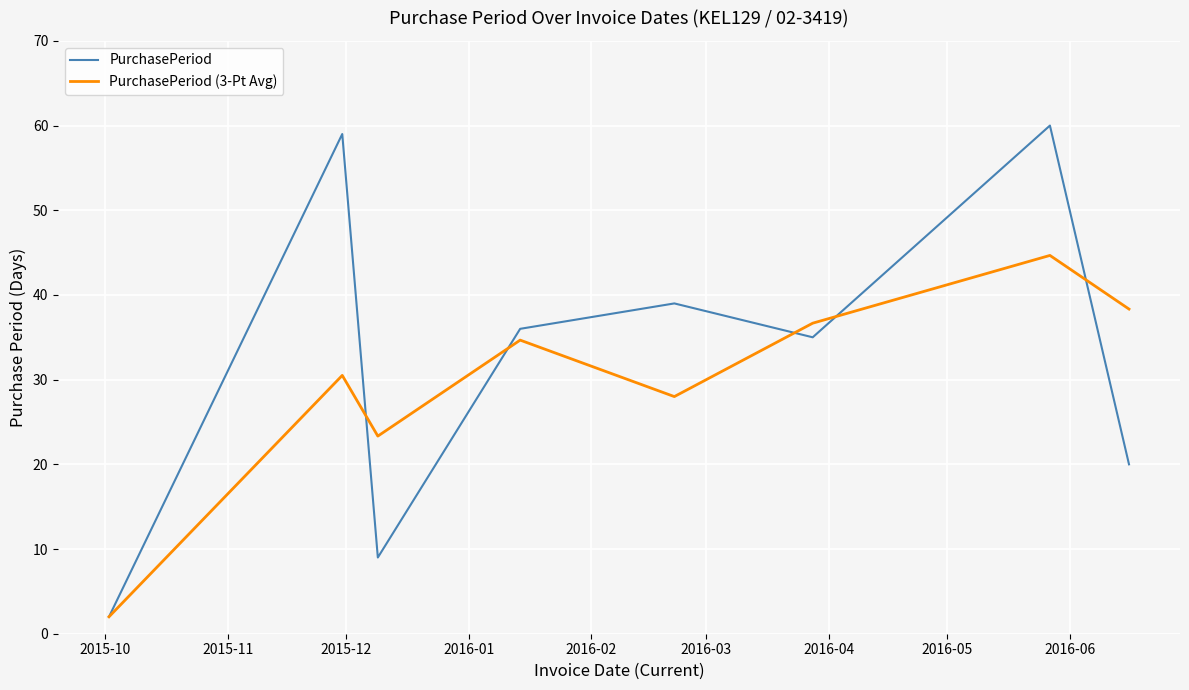

What is the maximum value shown in the chart?

60.0